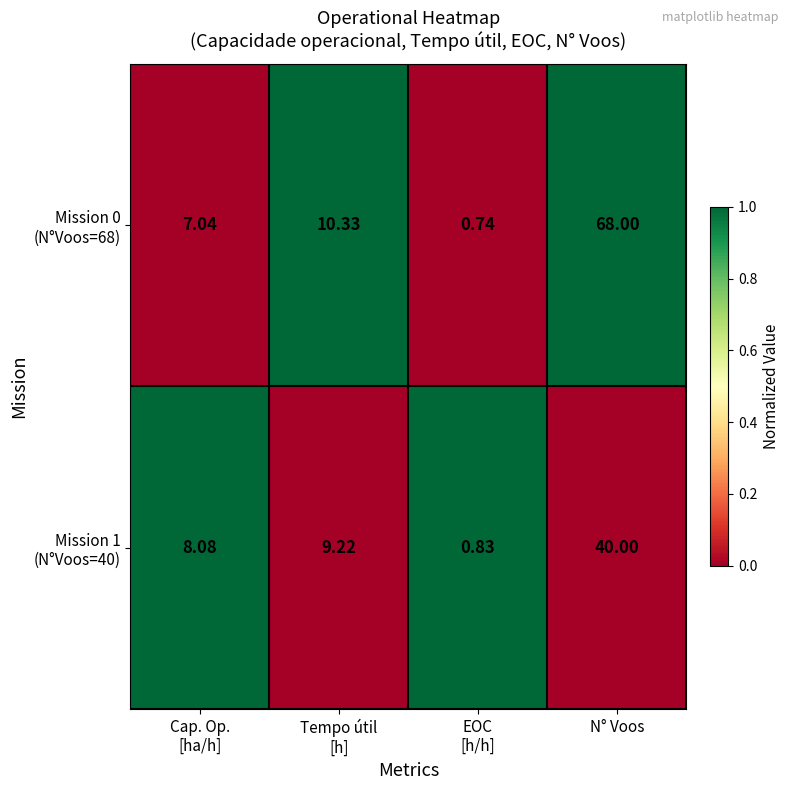

At which category does the chart reach its peak across all series?

N° Voos